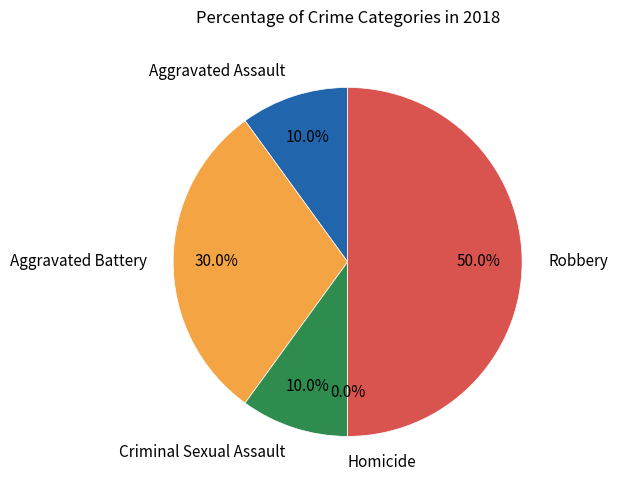

To the nearest percent, what portion does Criminal Sexual Assault represent?

10%